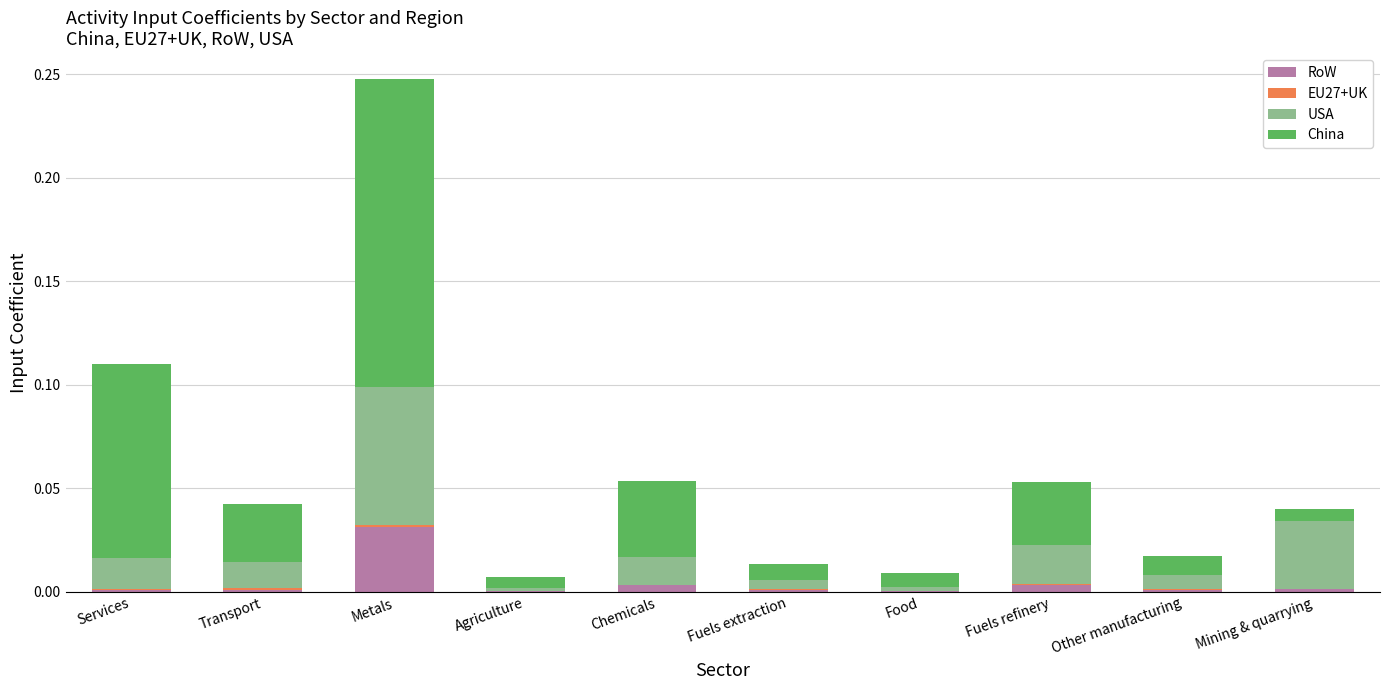

At which category is the sum across all series the highest?

Metals